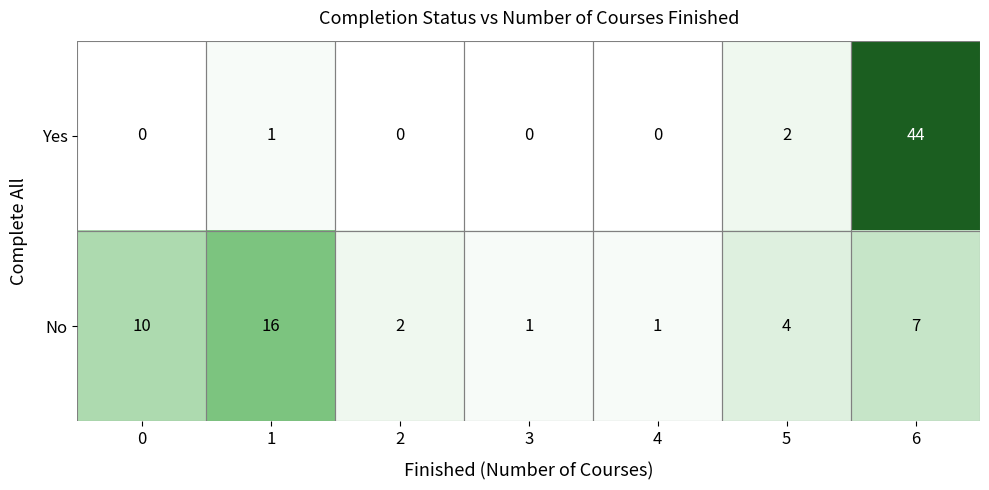

Where is No nearest to the value 8?

6